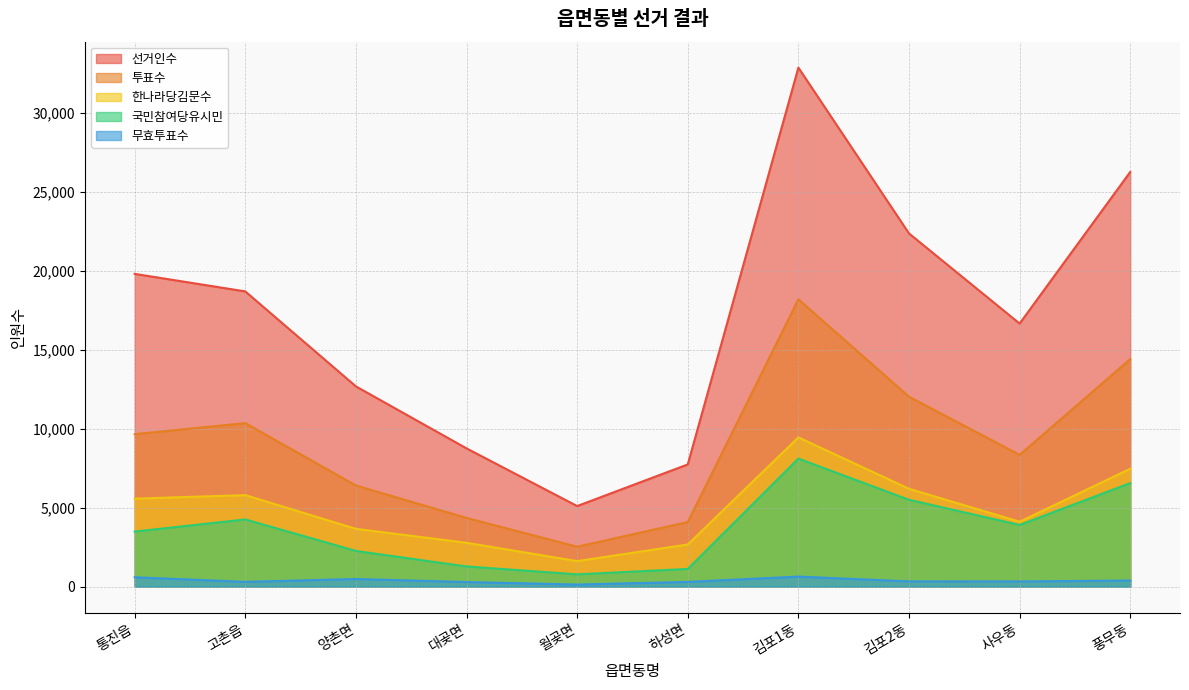

At which category is the sum across all series the highest?

김포1동